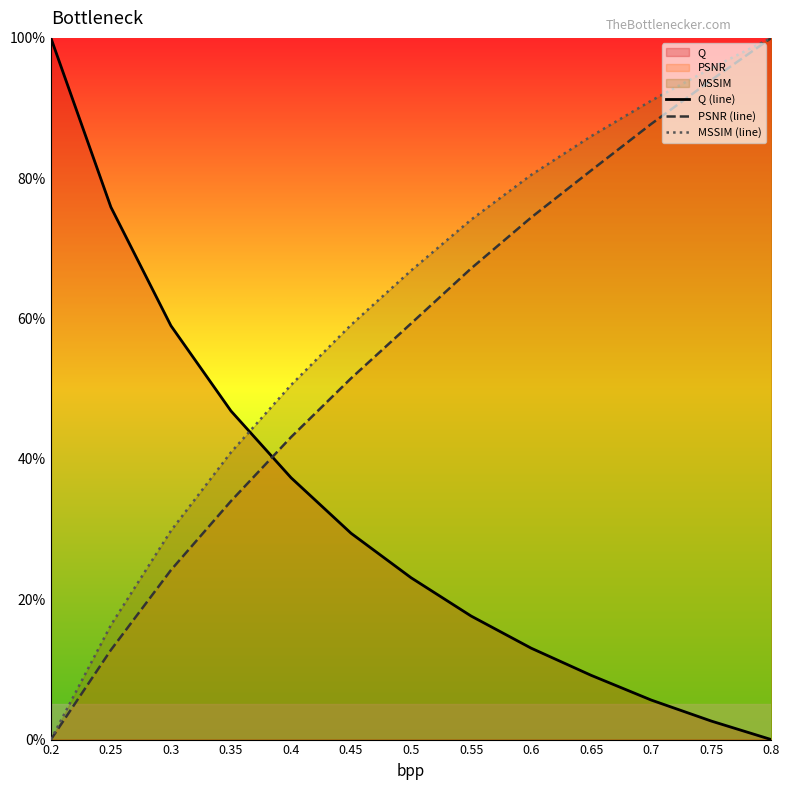

What is the difference between the second highest and second lowest values in the PSNR (line) series?

81.2